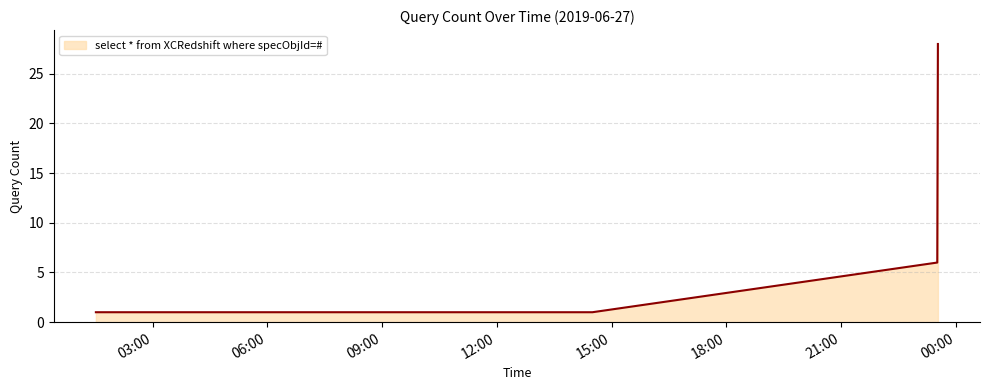

Count the number of data series in this chart.

1